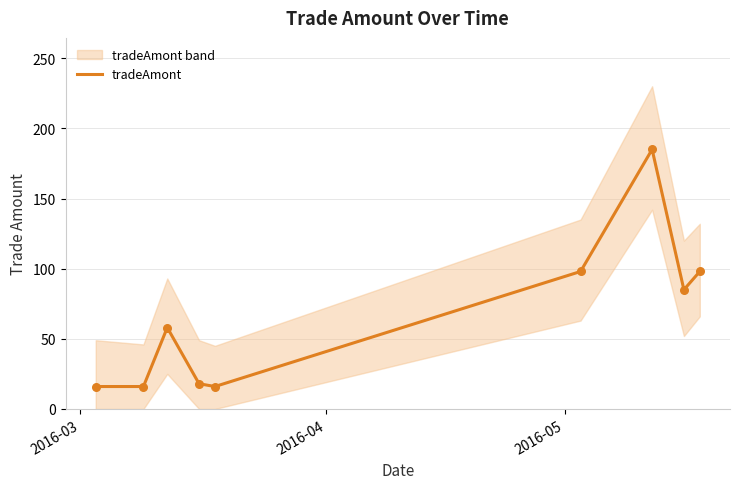

What is the highest value of the tradeAmont series?

185